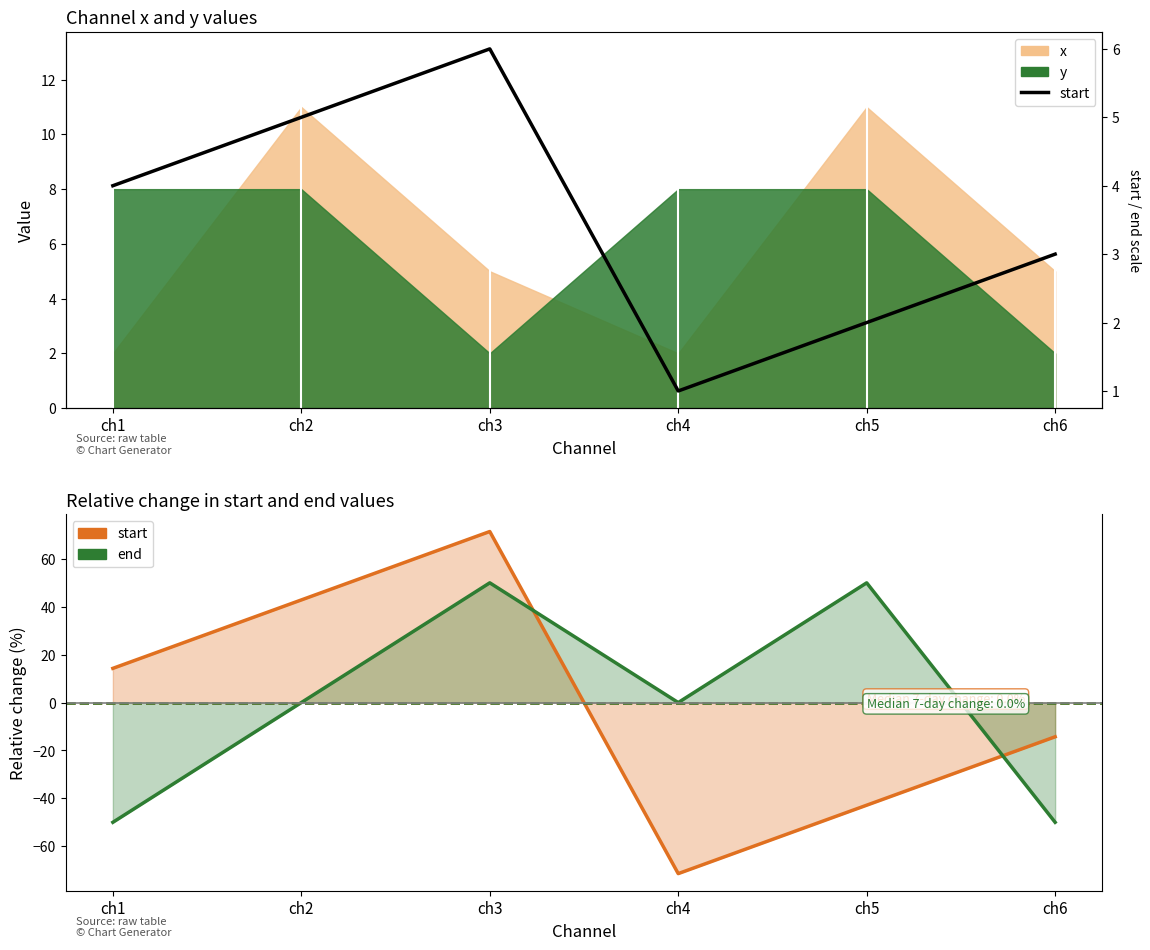

How many interior local peaks (higher than both neighbors) does the data have?

1